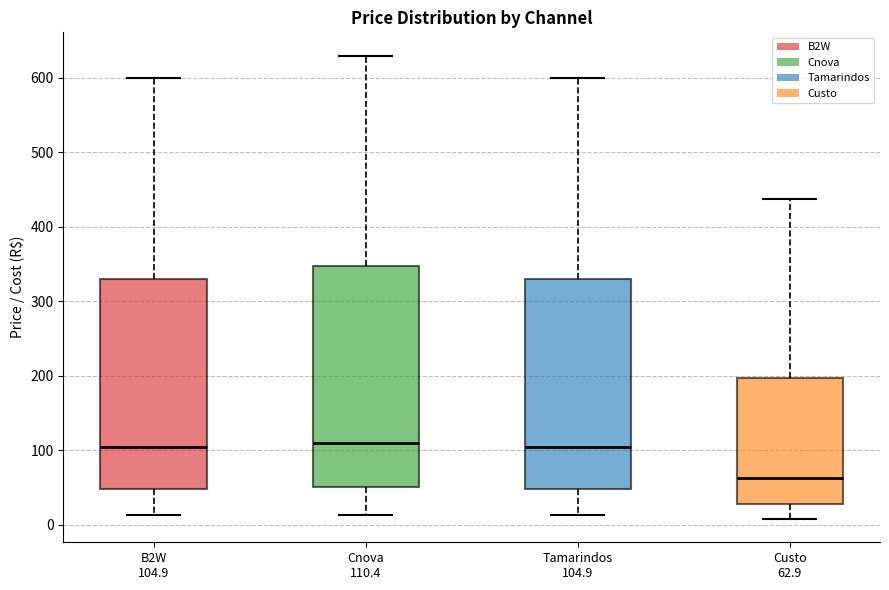

Comparing the boxes themselves (not the whiskers), which one is the tallest?

Cnova 110.4